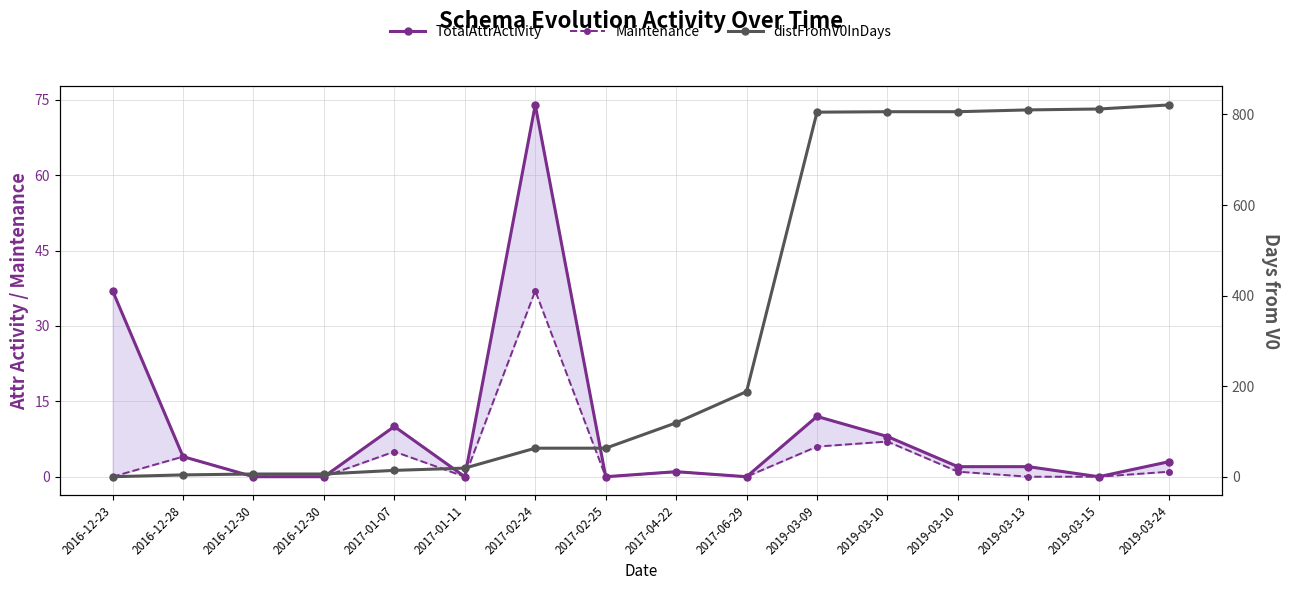

The TotalAttrActivity series shows 6 at 2016-12-28. True or false?

False